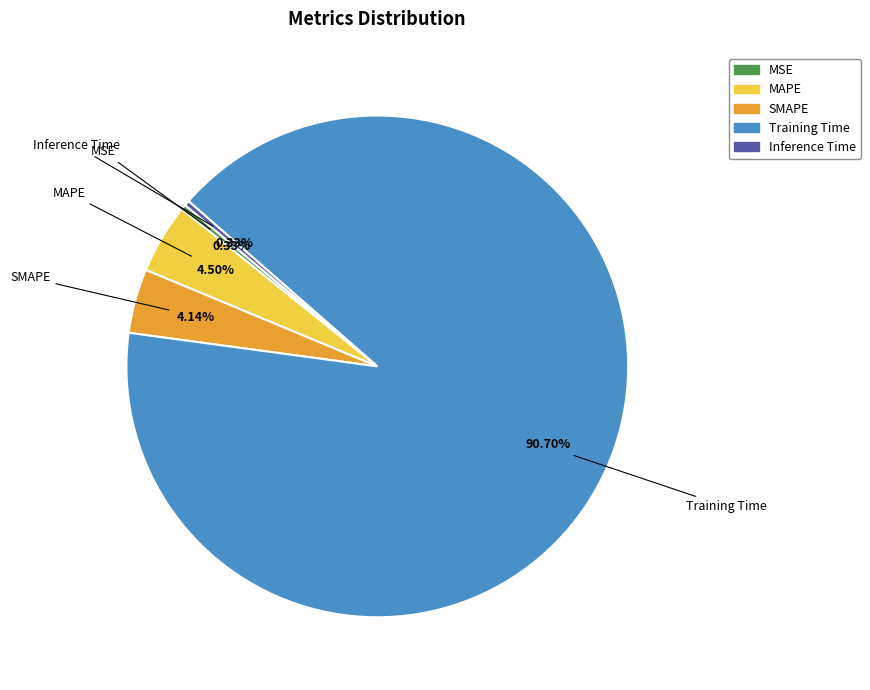

What percentage is NOT represented by Inference Time?

99.7%